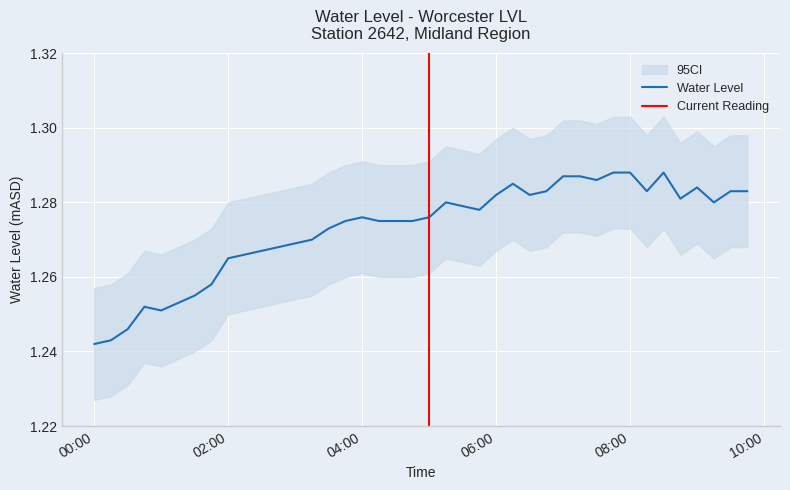

What is the smallest value displayed?

1.2